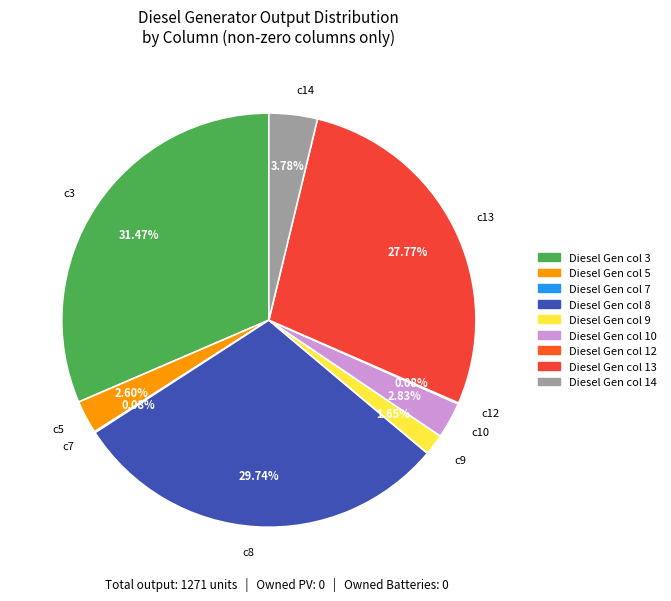

Between c9 and c8, which is larger?

c8